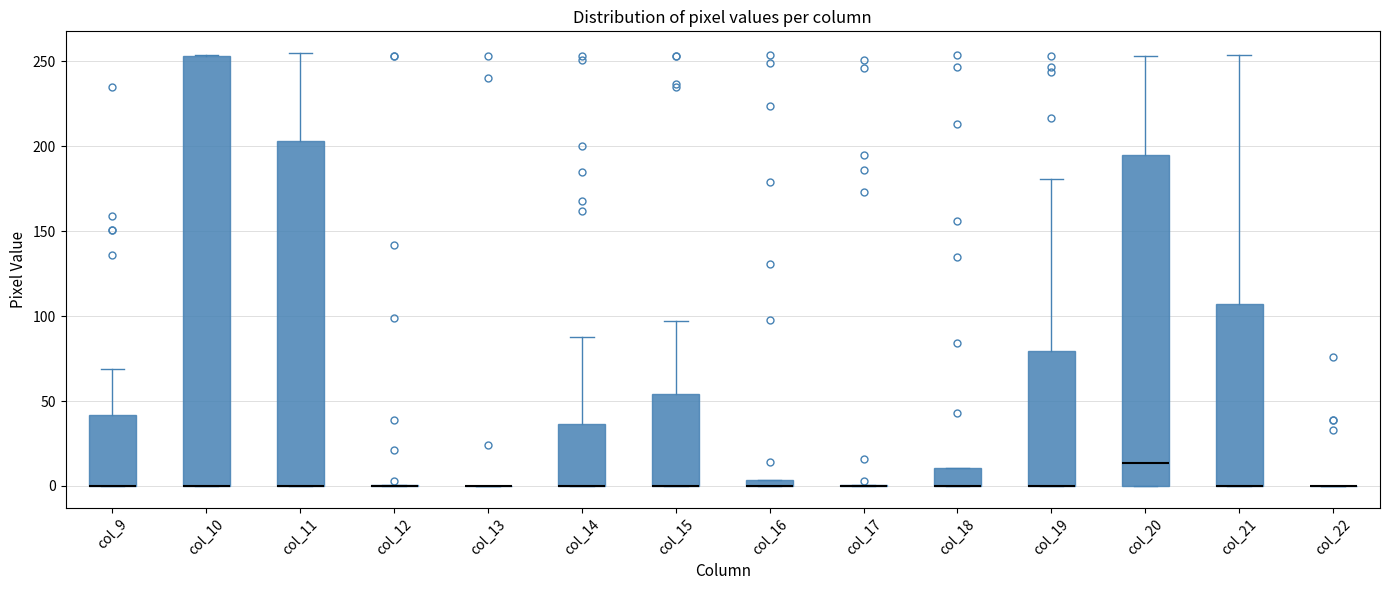

Which box is the tallest, from its lower edge to its upper edge?

col_10